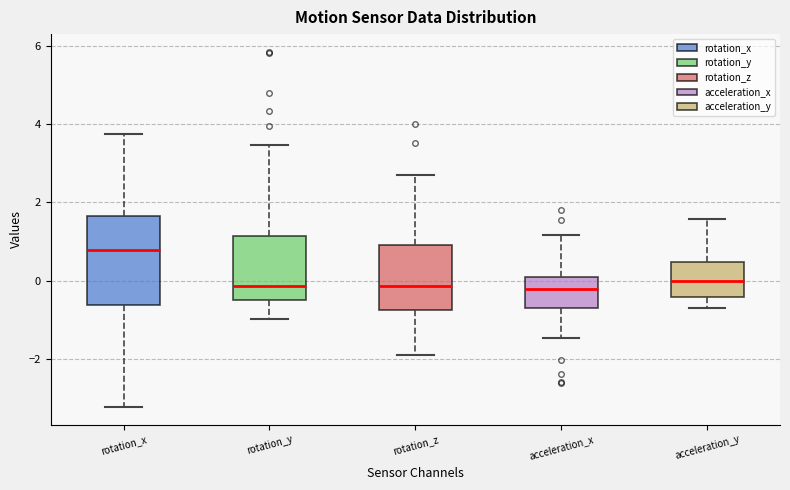

Where is the upper edge of the box for acceleration_y on the y-axis? The values are not printed on the chart, so give them approximately, as read against the axis.

0.4